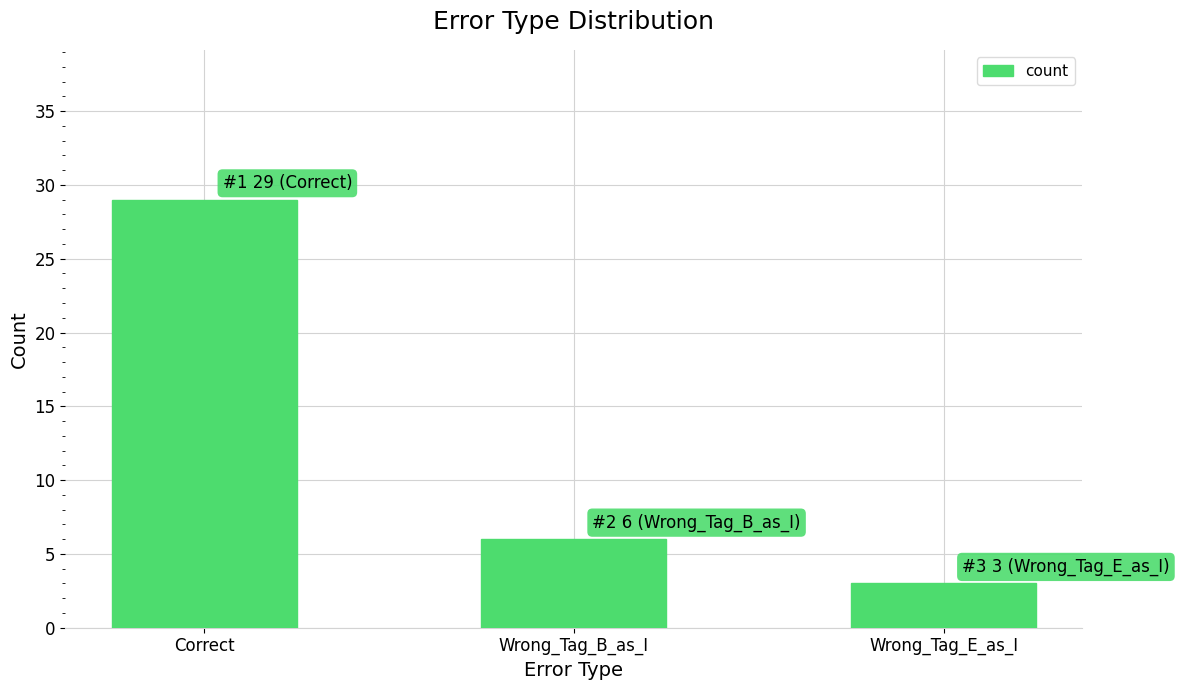

What is the value of the 1st bar from the left?

29